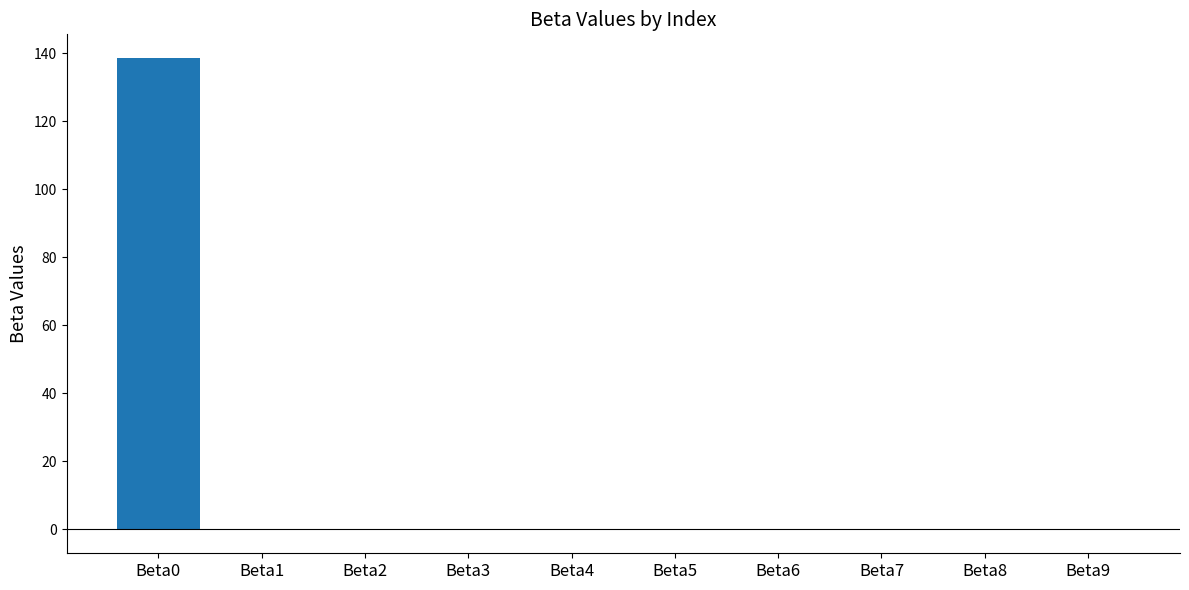

The chart shows a value of 138.7 at Beta0. True or false?

True